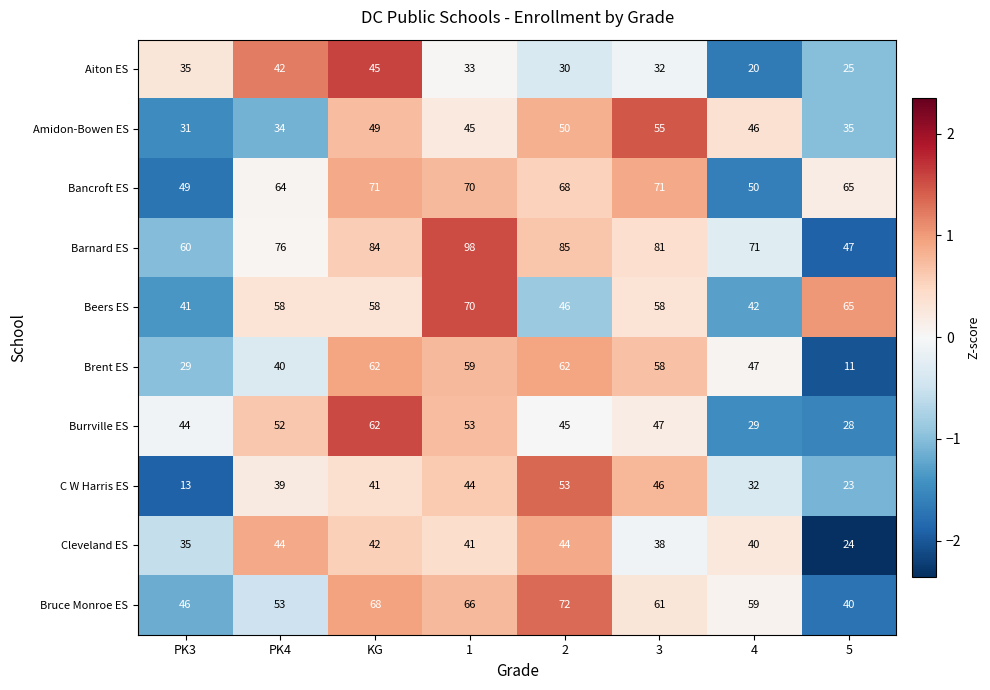

What is the greatest value displayed?

98